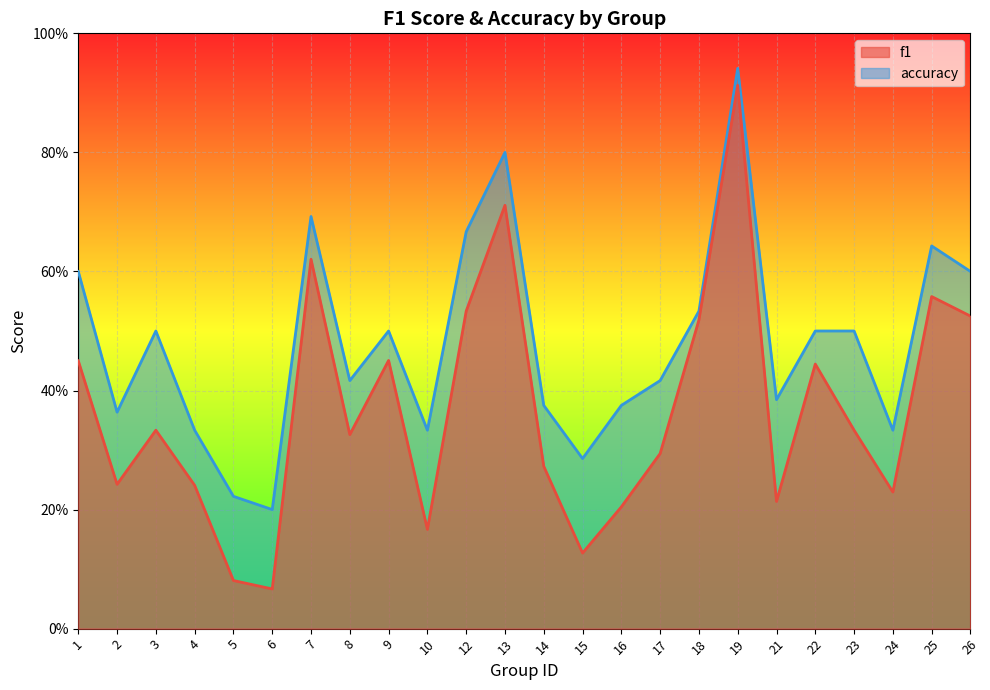

At which category does accuracy reach its first local valley?

2